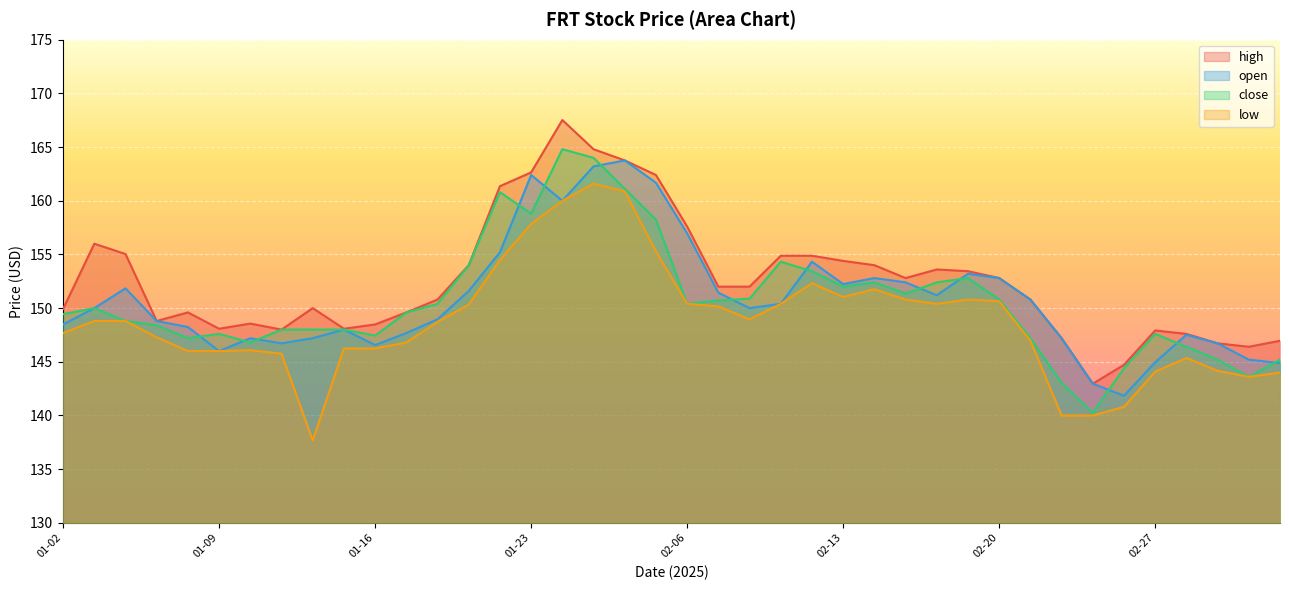

What is the sum of all close values?

6025.8